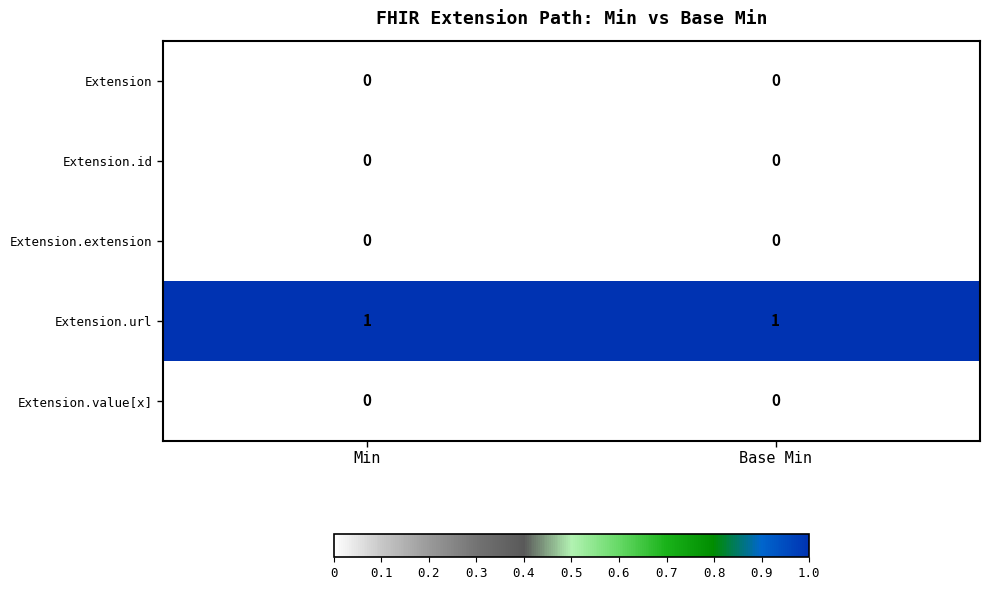

Is it true that Extension.value[x] equals 0 at Base Min?

True